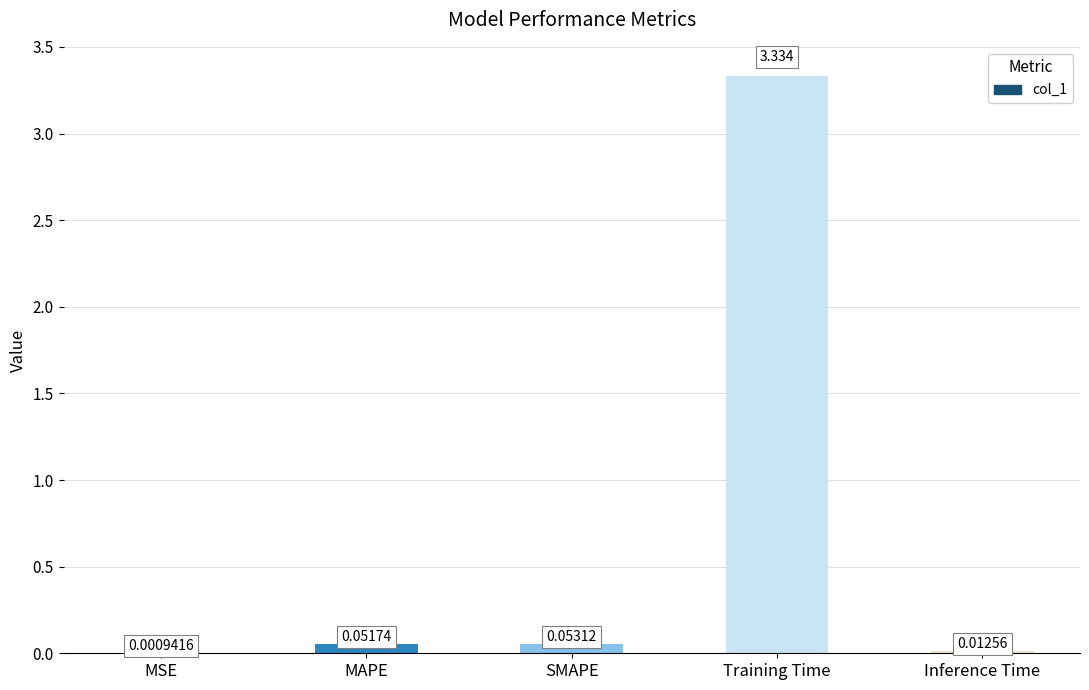

Between SMAPE and MAPE, which is larger?

SMAPE